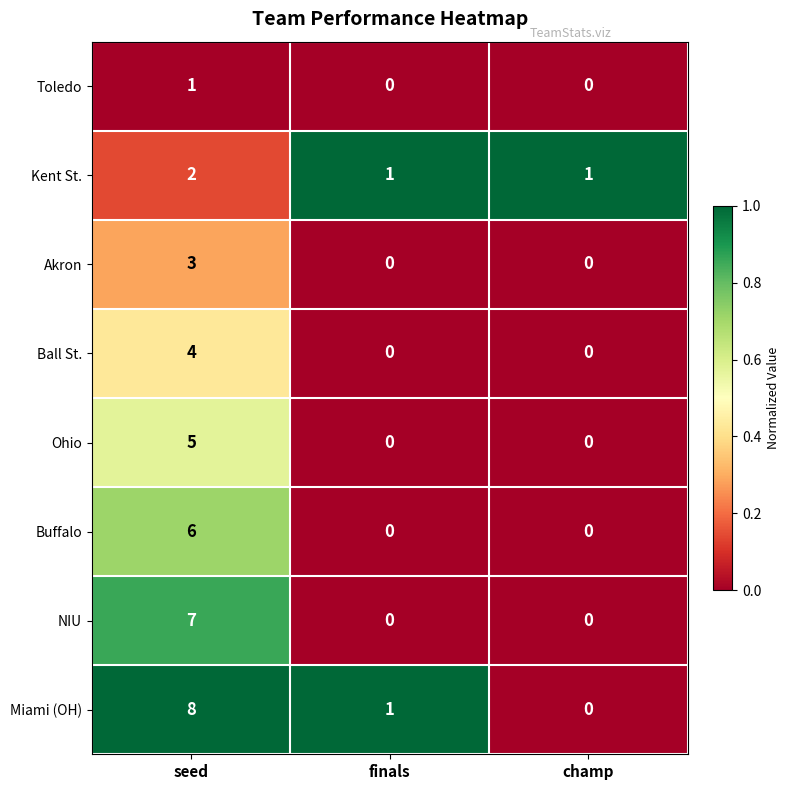

The Buffalo series shows 0 at finals. True or false?

True